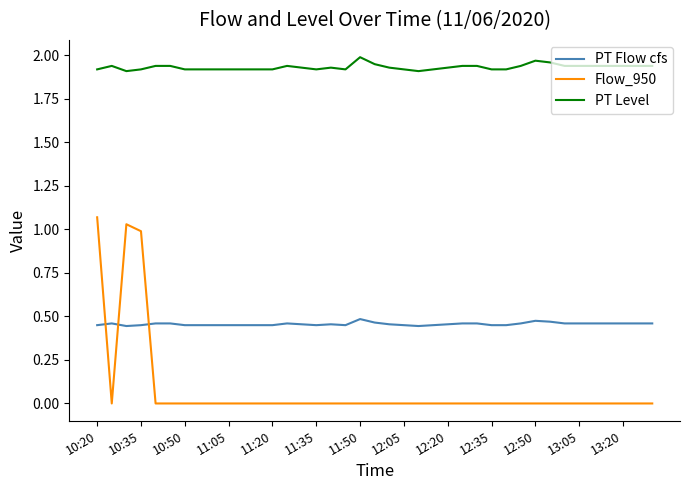

True or false: PT Flow cfs and PT Level intersect in this chart.

False